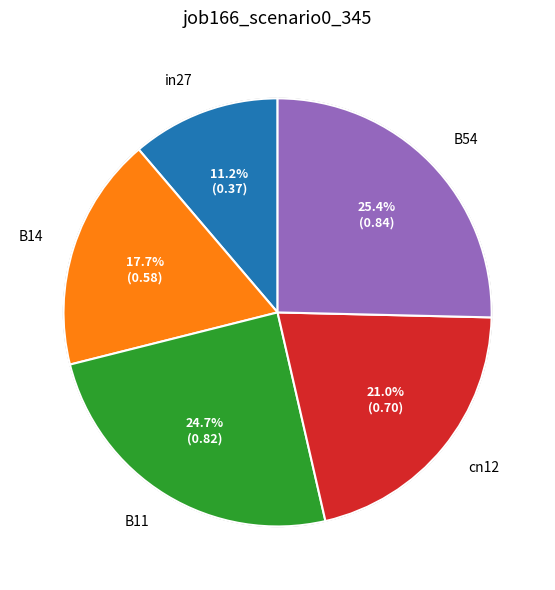

Is it true that B54 is 25% of the pie?

True